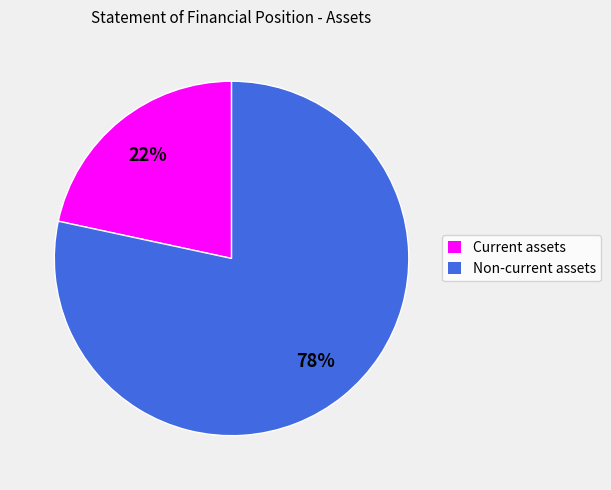

Which category has the biggest portion of the pie?

Non-current assets